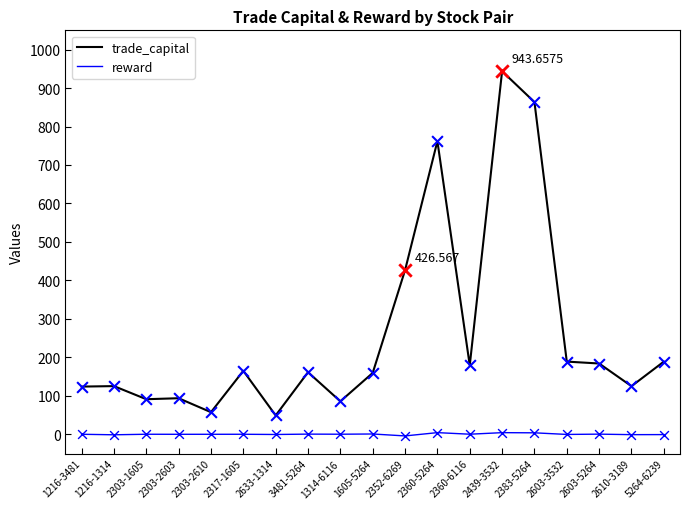

At how many categories does at least one series exceed 881?

1